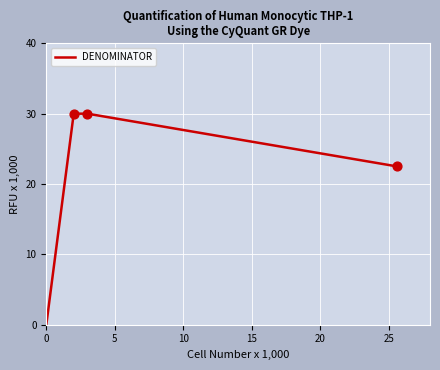

What is the average value?

20.6